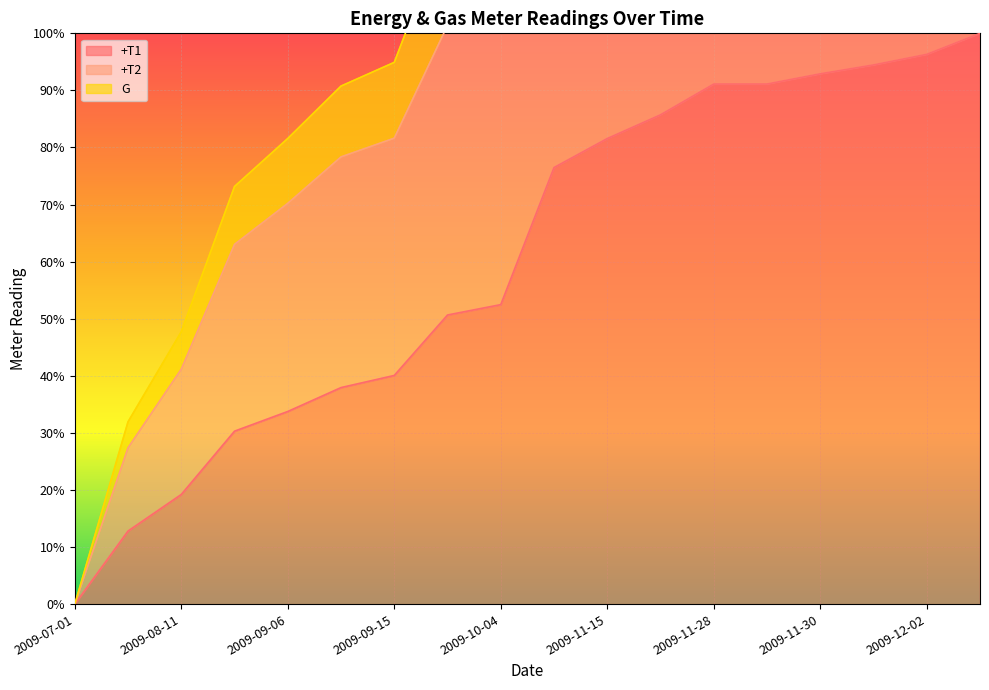

What is the sum of the +T2 values at 2009-10-04 and 2009-11-08?

262.4